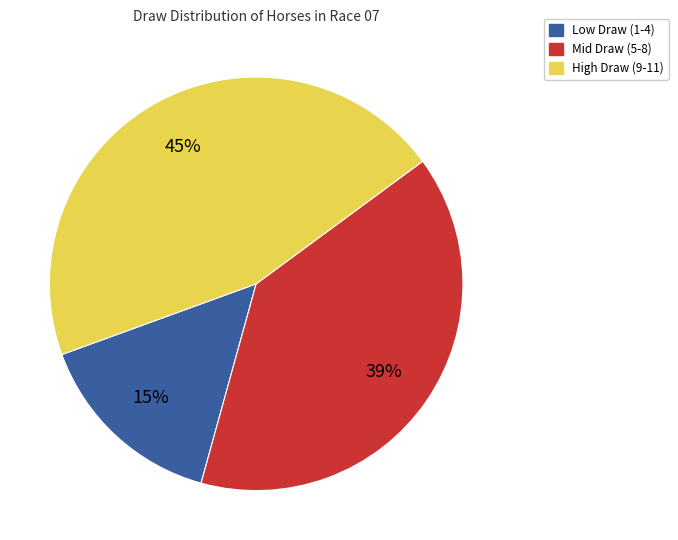

Is there any slice that represents more than half of the pie?

No